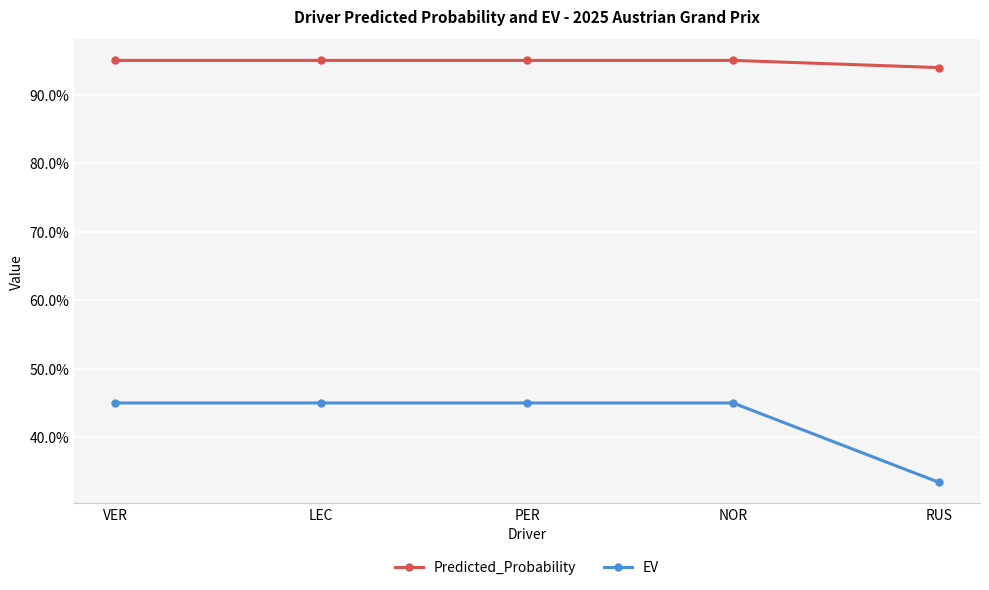

What are all the series names shown in the legend?

Predicted_Probability, EV